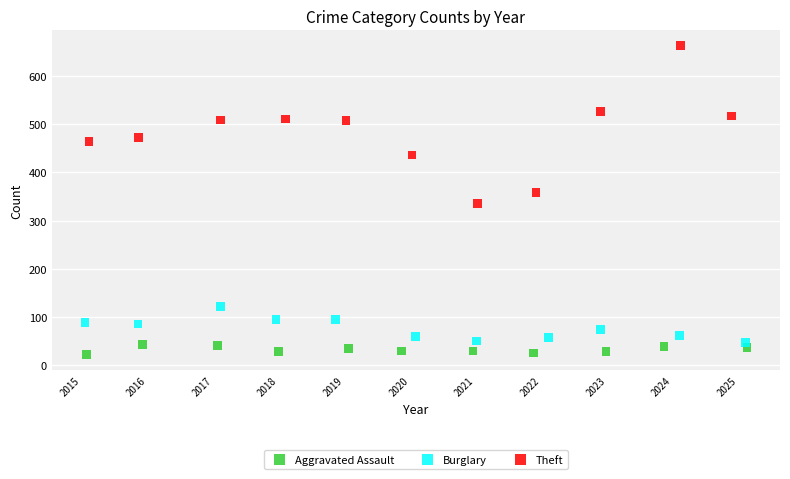

What are all the series names shown in the legend?

Aggravated Assault, Burglary, Theft